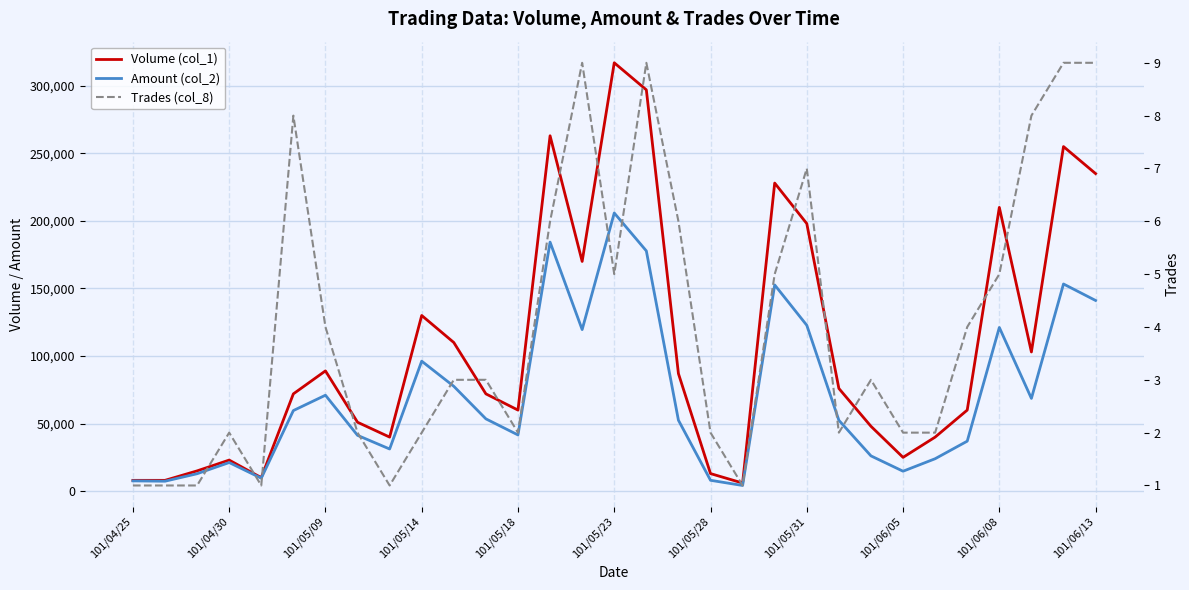

What is the value of the Amount (col_2) point at the 31st from the left?

141110